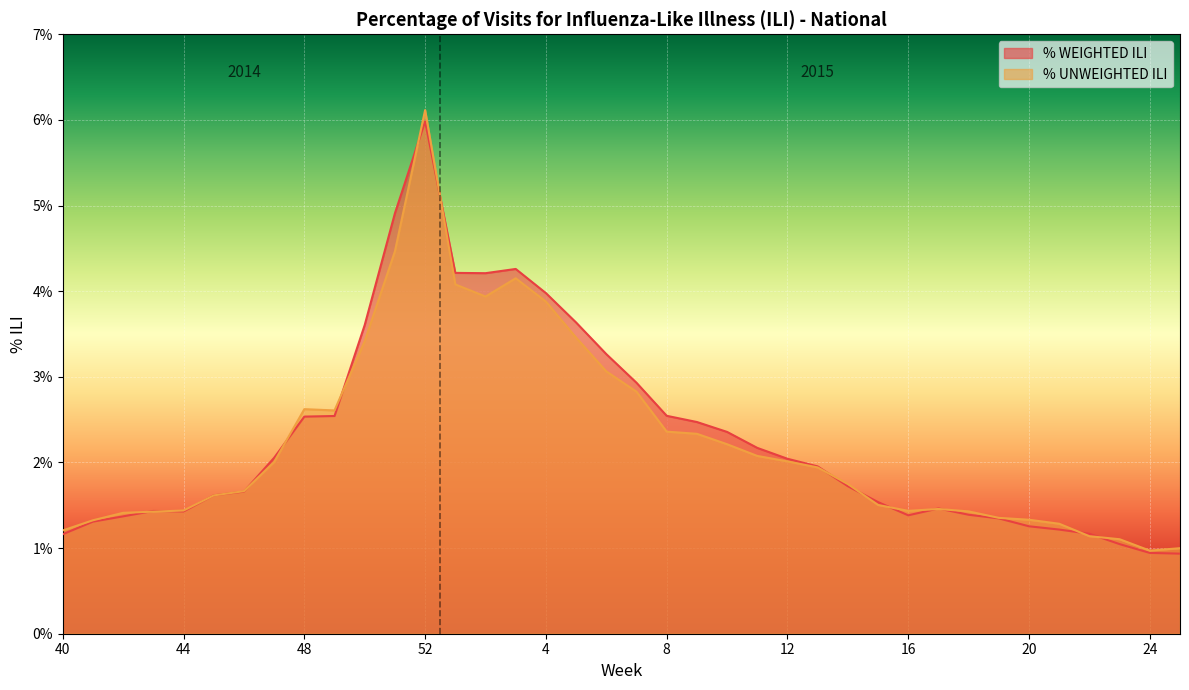

Where do % WEIGHTED ILI and % UNWEIGHTED ILI first cross each other?

42 and 43